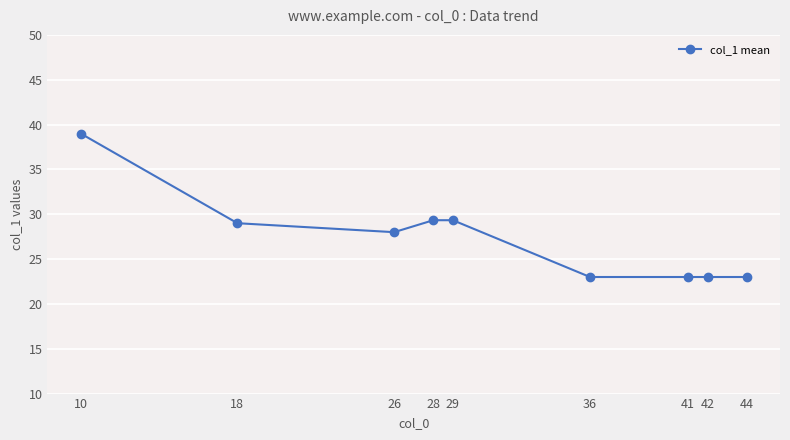

Is it true that the value at 42 is 23.0?

True